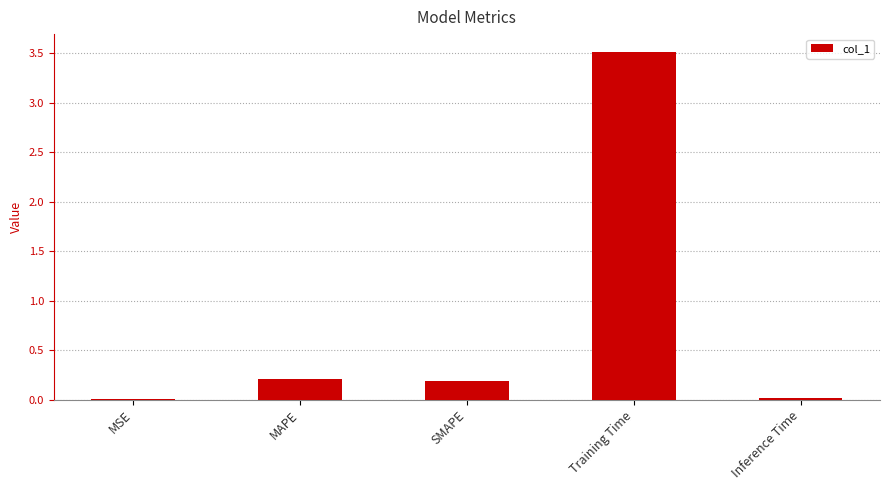

What value does the data have at Training Time?

3.5